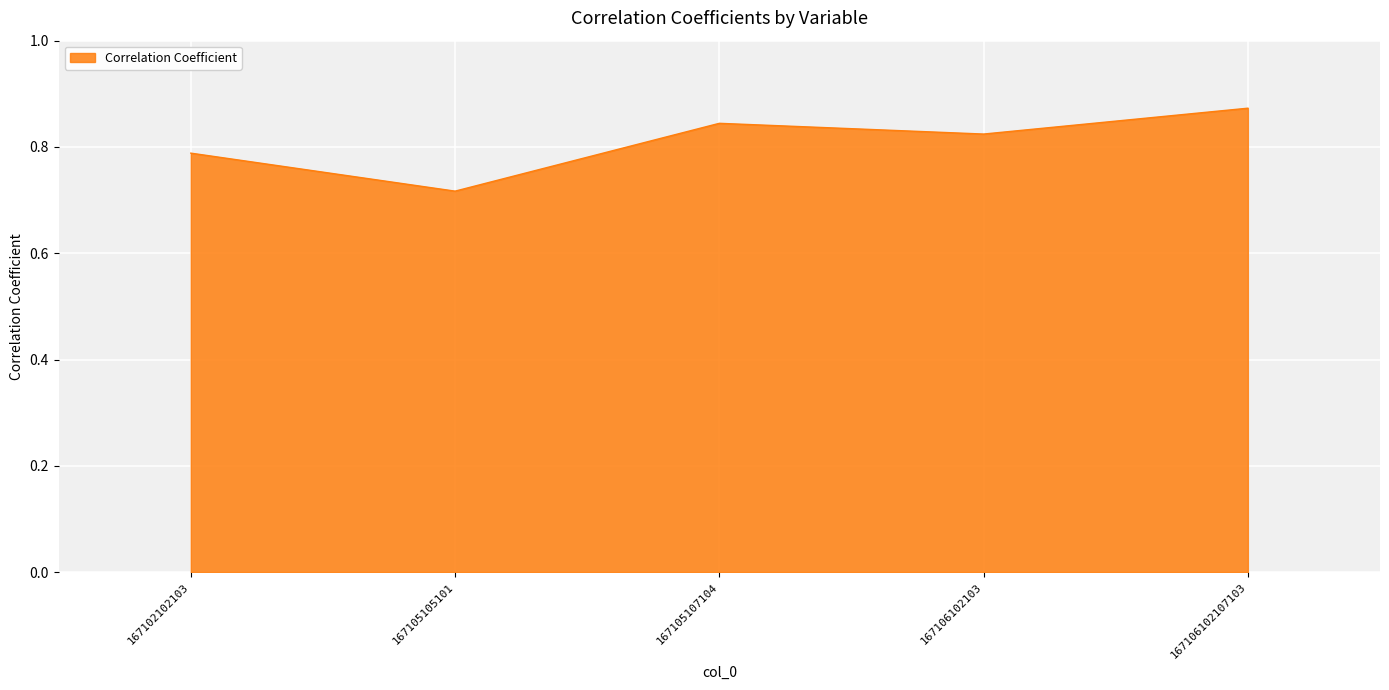

The chart shows a value of 1.2 at 167106102103. True or false?

False